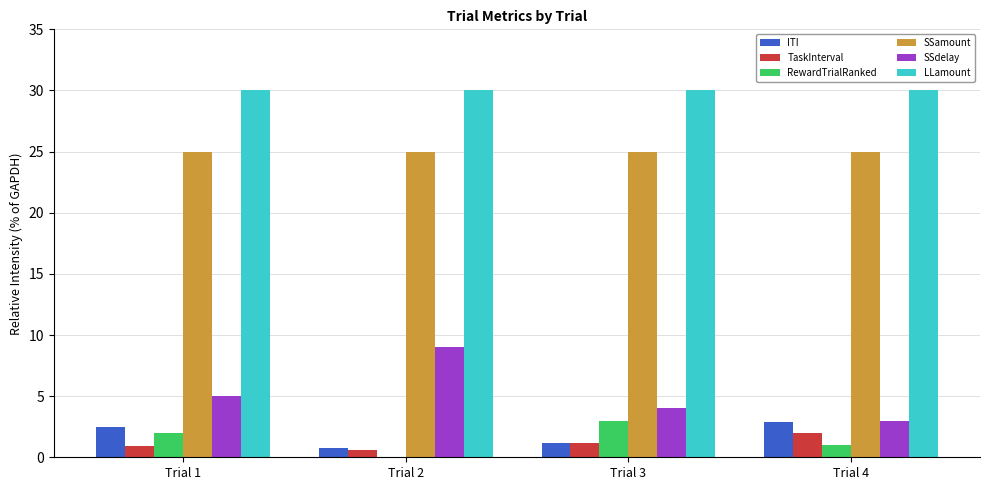

Between Trial 2 and Trial 4, which series saw the biggest shift?

SSdelay